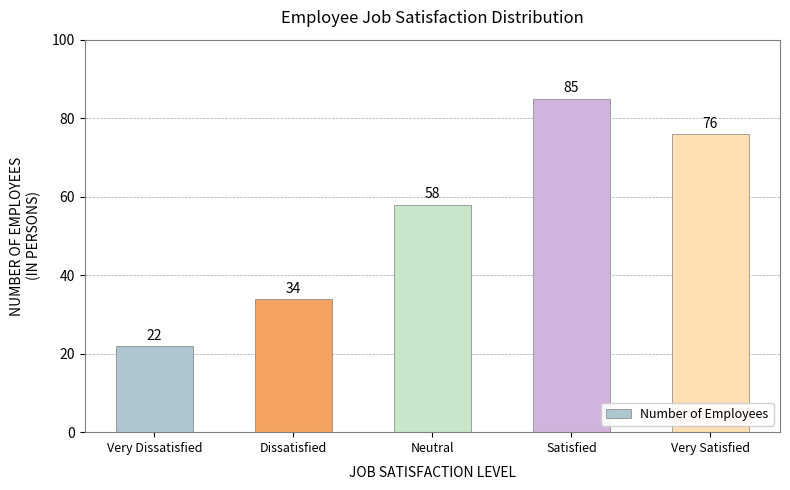

What is the average value?

55